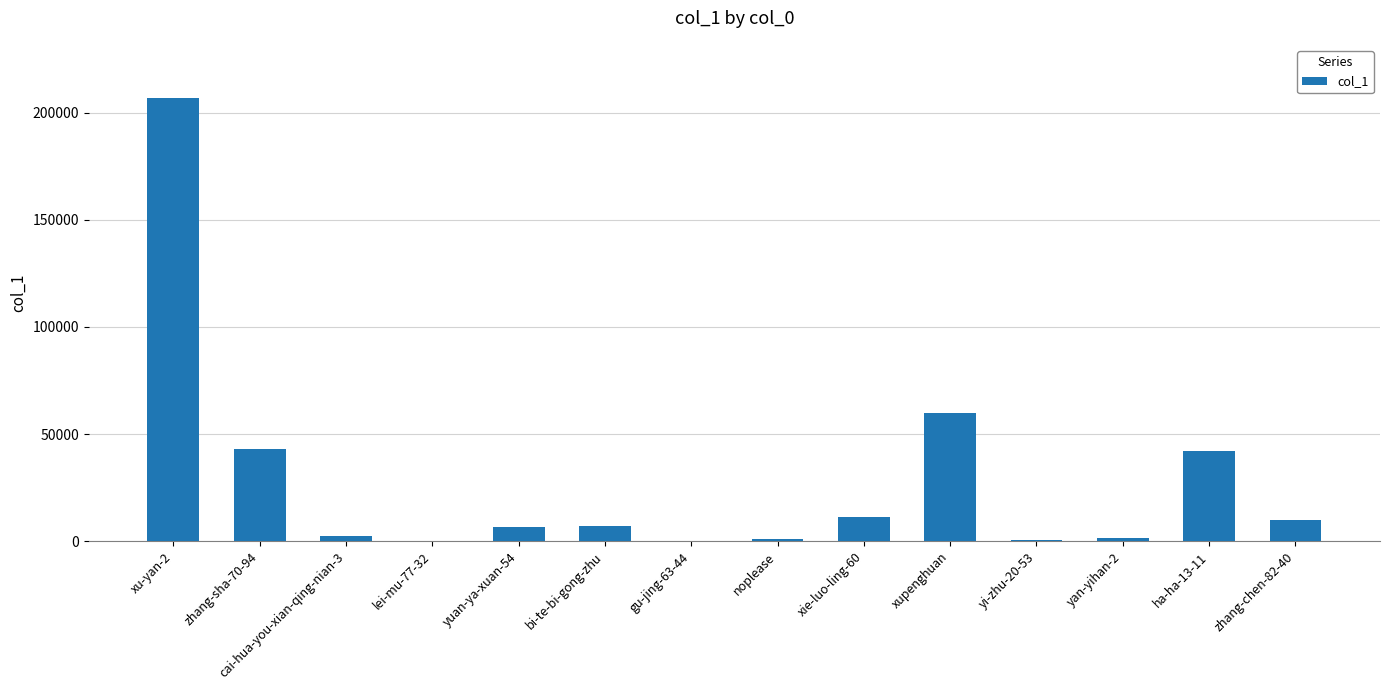

What value does the data have at zhang-sha-70-94, to the nearest 100?

43200